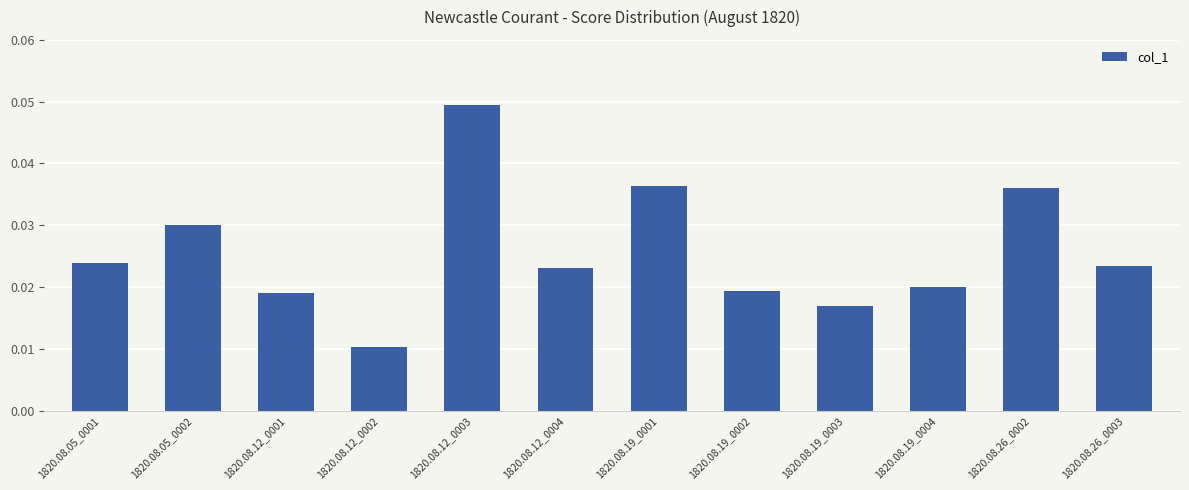

Between 1820.08.26_0003 and 1820.08.26_0002, which is larger?

1820.08.26_0002